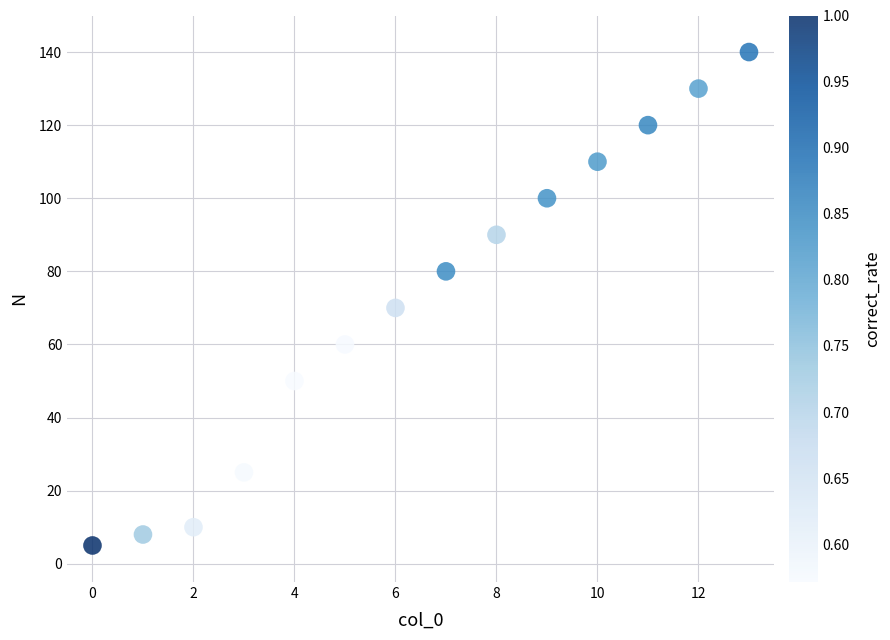

What is the range of Y values (max minus min)?

135